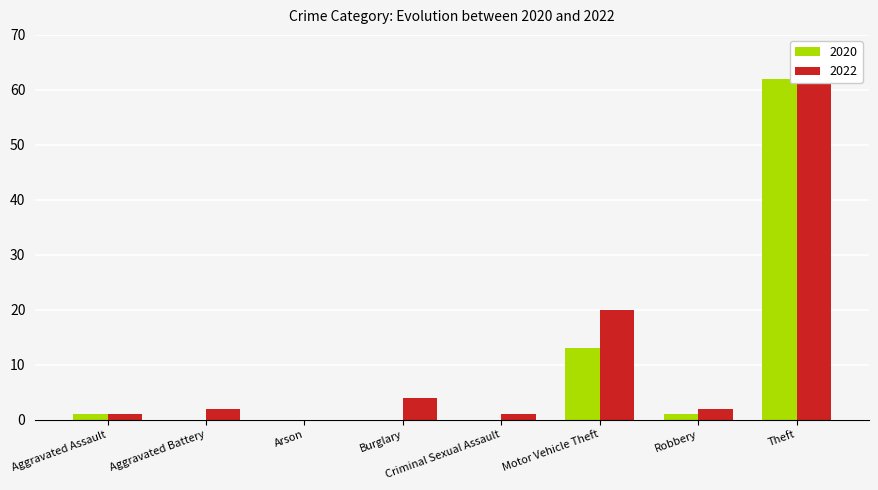

What is the average value of the 2020 series?

10